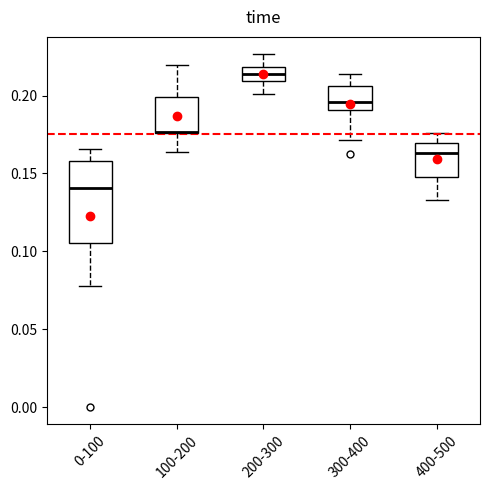

Reading left to right, read every box against the y-axis: the position of its median line, the range the box covers, and the ends of its whiskers. The values are not printed on the chart, so give them approximately, as read against the axis.

0-100: median 0.140, box 0.105 to 0.160, whiskers 0.080 to 0.165
100-200: median 0.175 (drawn on the box's lower edge), box 0.175 to 0.200, whiskers 0.165 to 0.220
200-300: median 0.215, box 0.210 to 0.220, whiskers 0.200 to 0.225
300-400: median 0.195, box 0.190 to 0.205, whiskers 0.170 to 0.215
400-500: median 0.165, box 0.150 to 0.170, whiskers 0.135 to 0.175